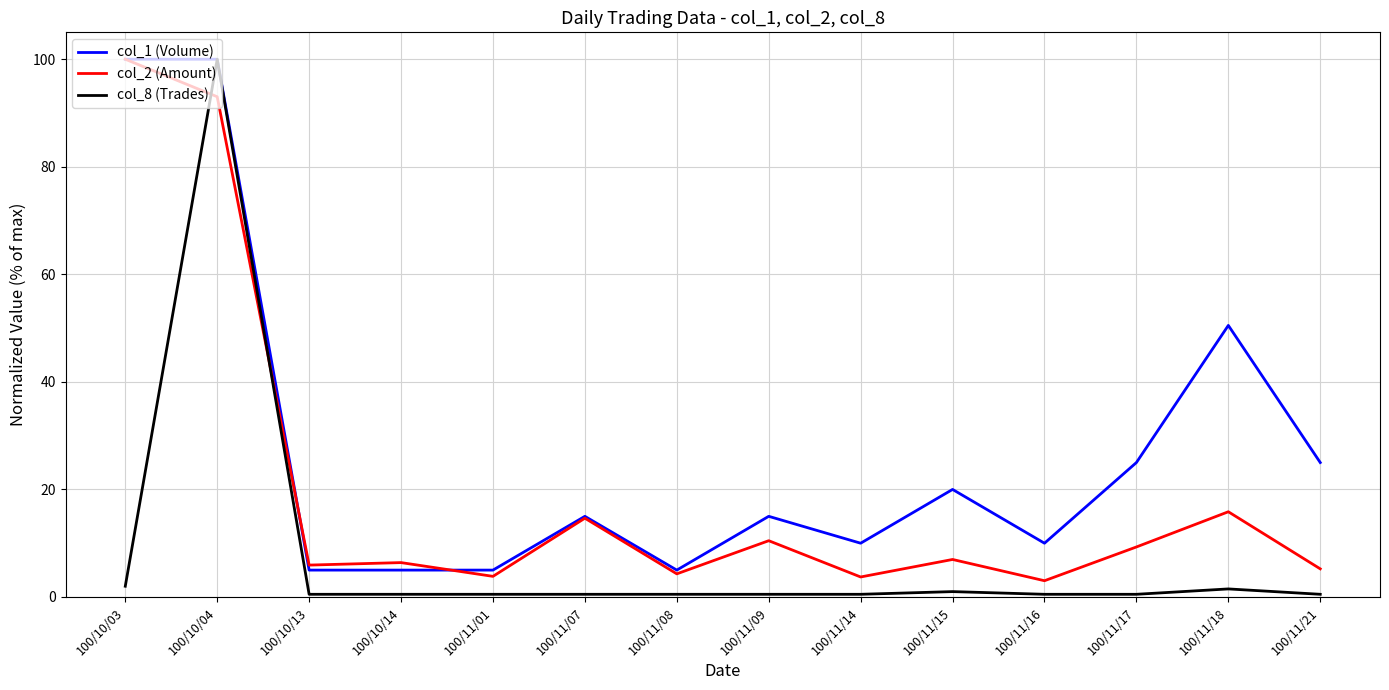

List the series in order of their overall mean, highest first.

col_1 (Volume), col_2 (Amount), col_8 (Trades)